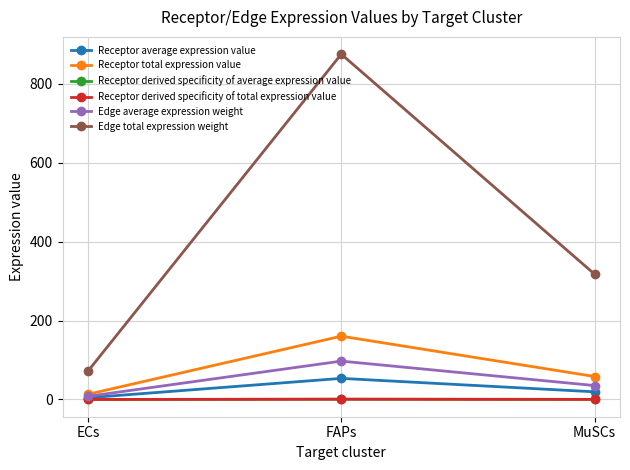

Does the chart have visible grid lines?

Yes